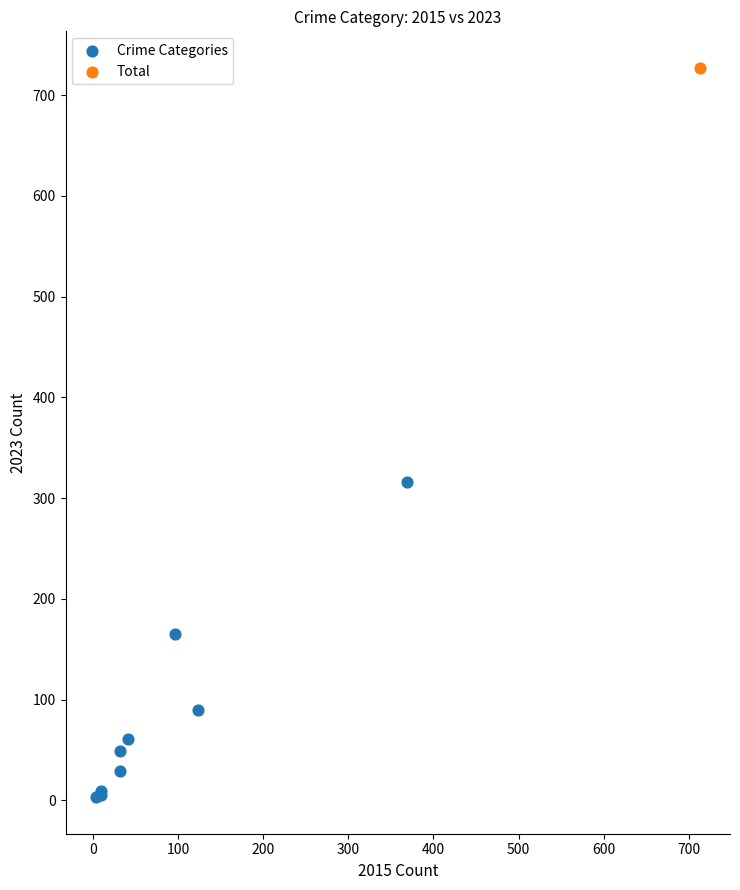

What are all the series names shown in the legend?

Crime Categories, Total